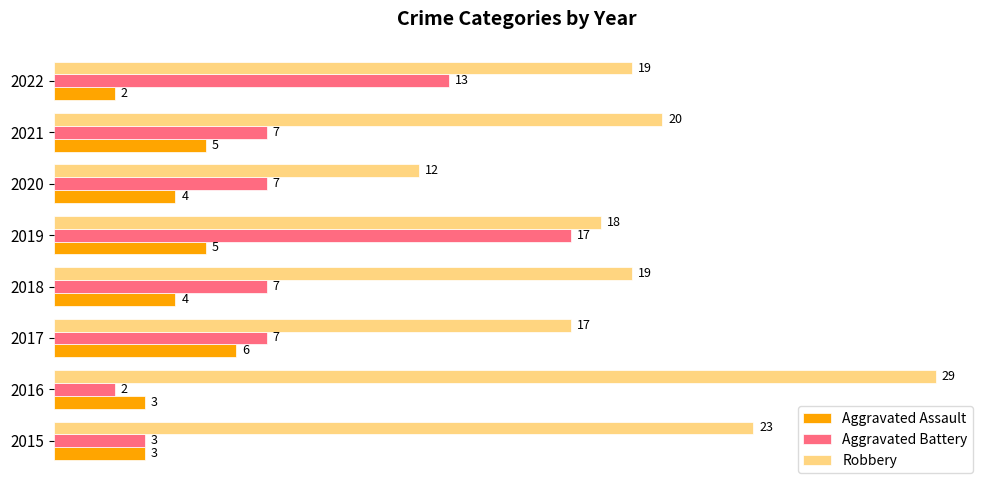

Is it true that Aggravated Assault equals 3 at 2021?

False